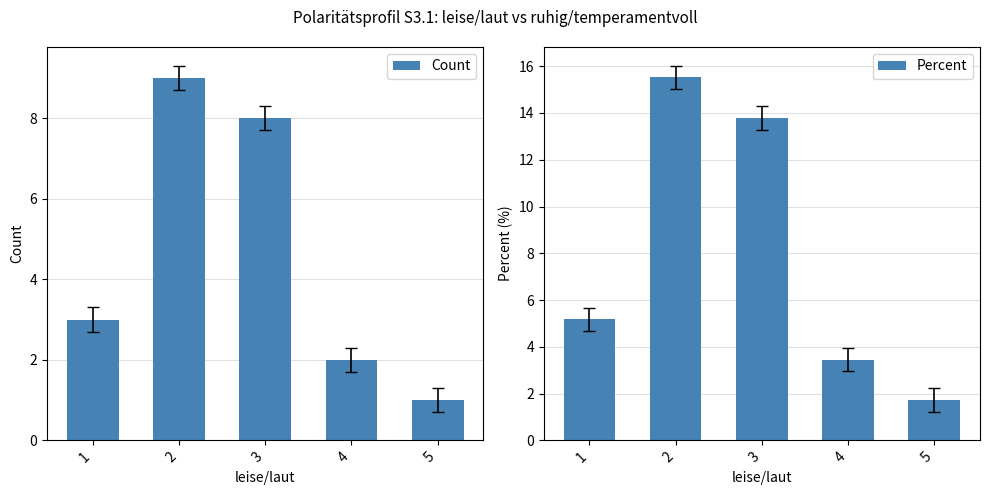

Is it true that Count equals 4.1 at 1?

False